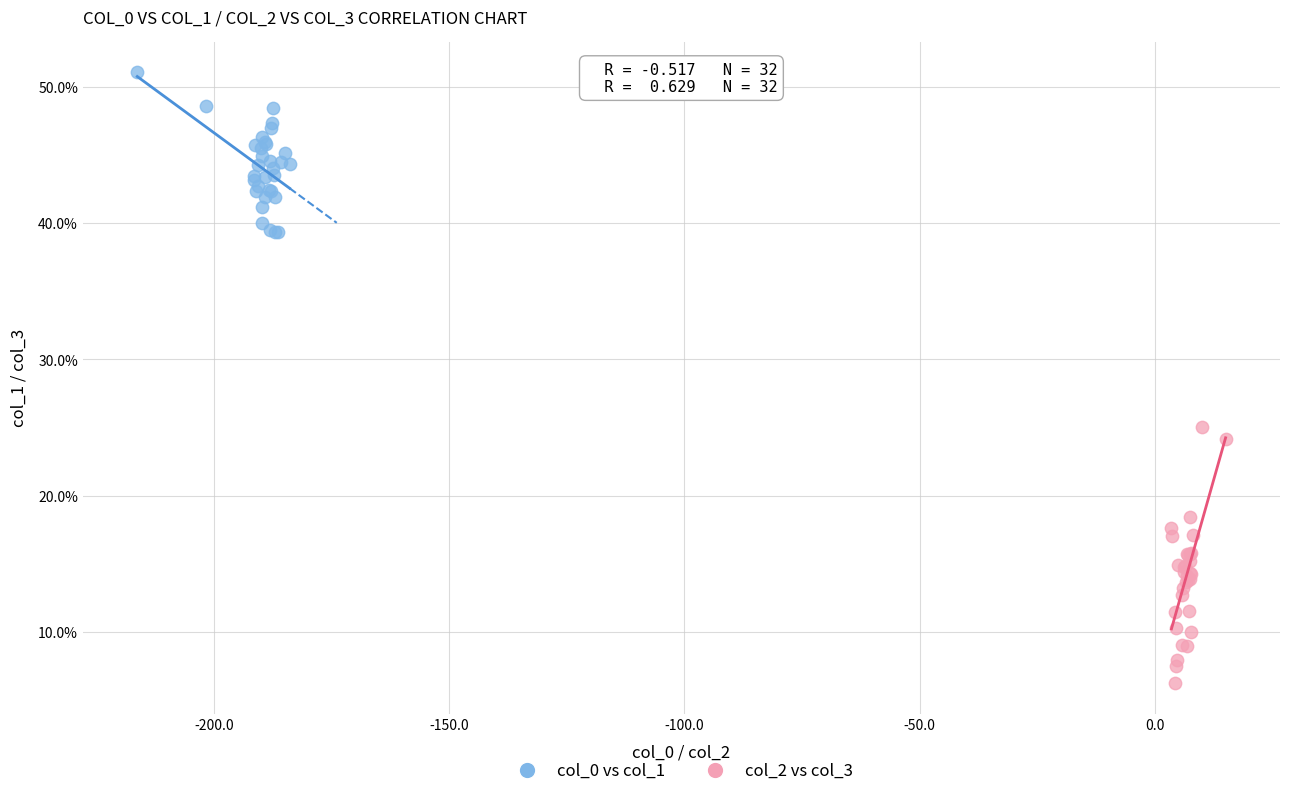

Which series has the largest Y range (max minus min)?

col_2 vs col_3